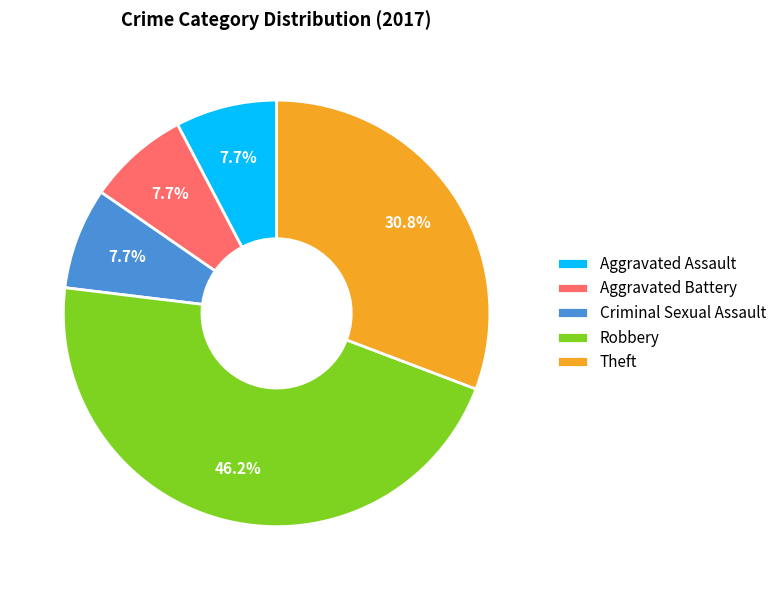

To the nearest percent, what percentage of the pie is Robbery?

46%